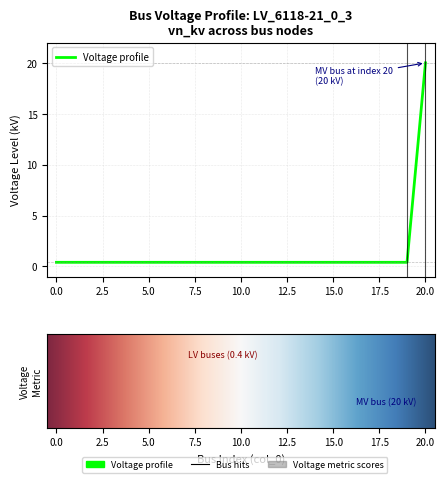

True or false: the data has more than 1 interior local peaks.

False